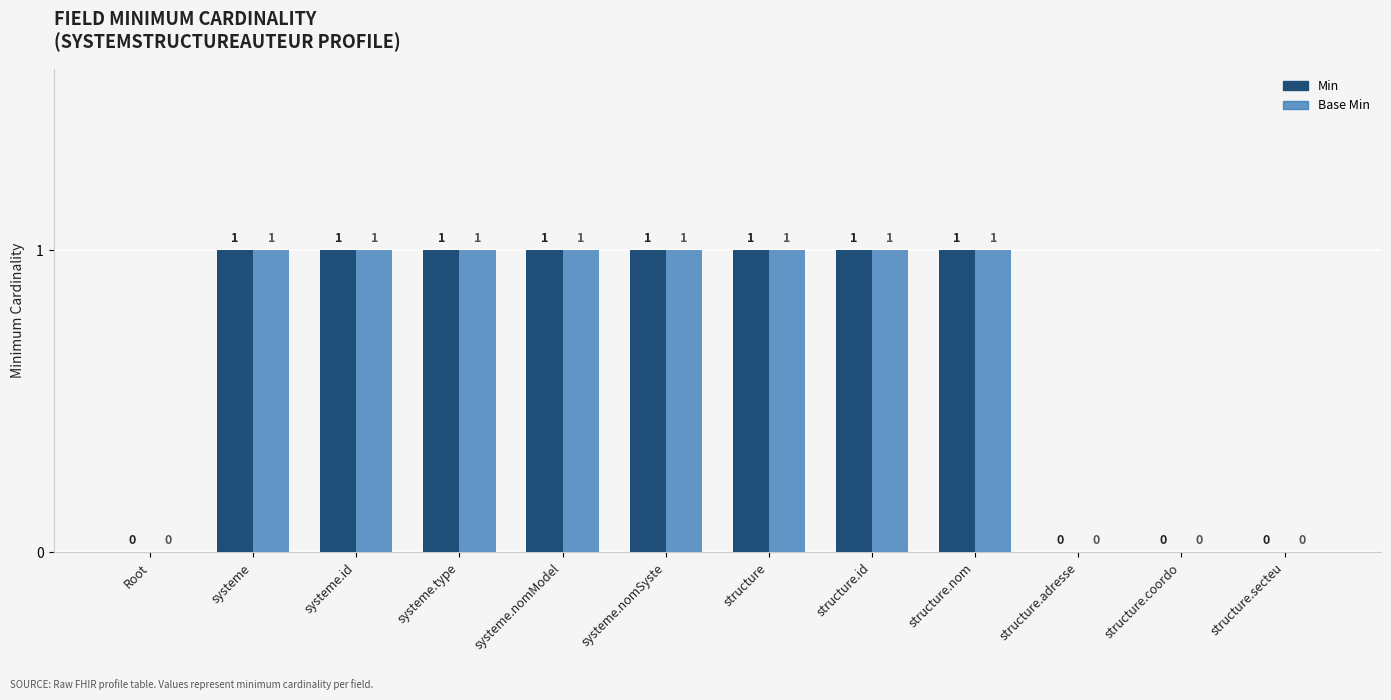

True or false: Base Min has a value of 0 at structure.secteu.

False